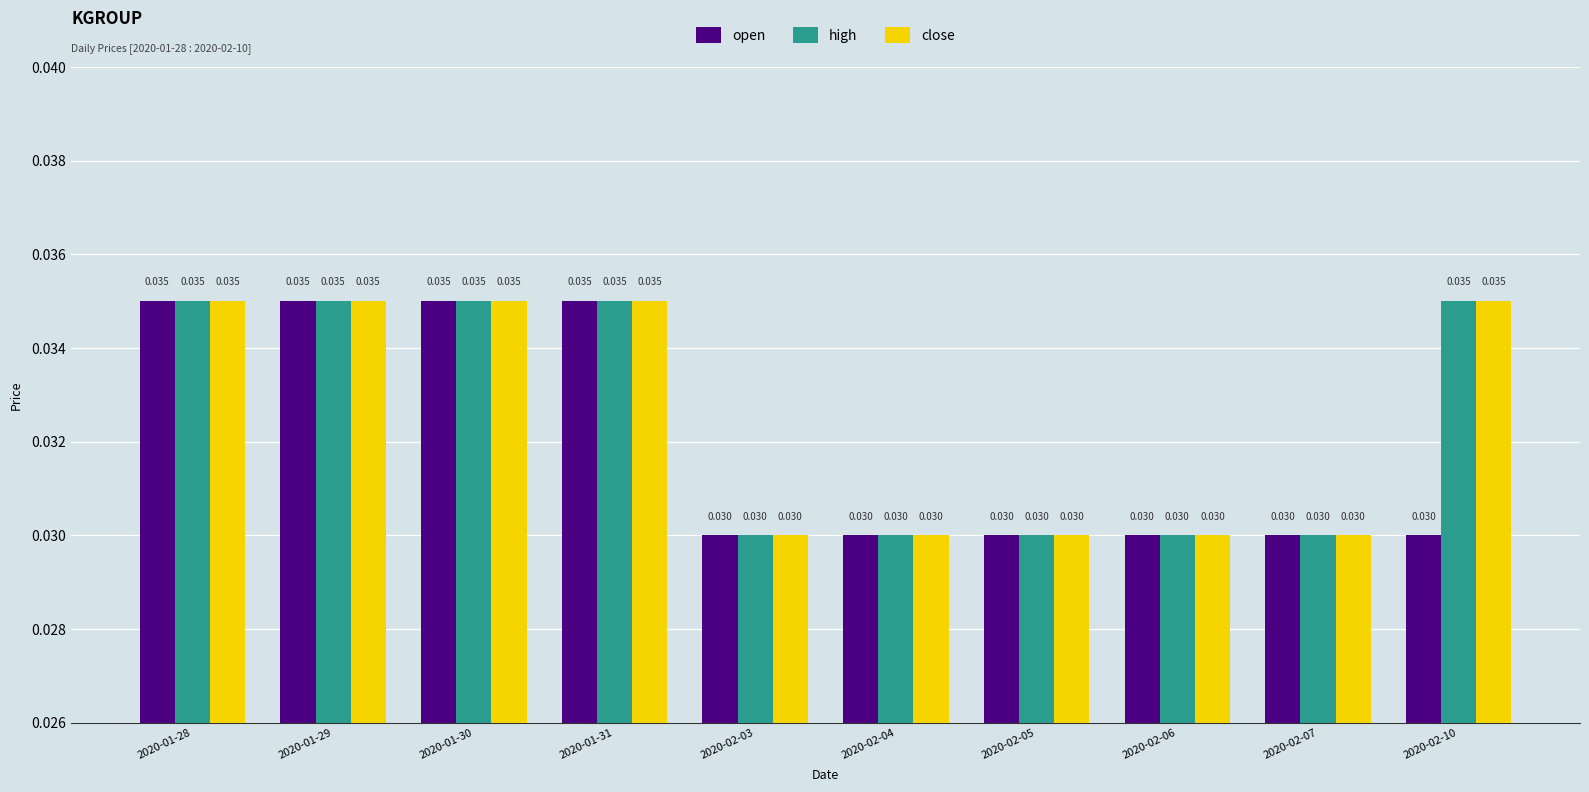

At how many categories does at least one series exceed 0?

10